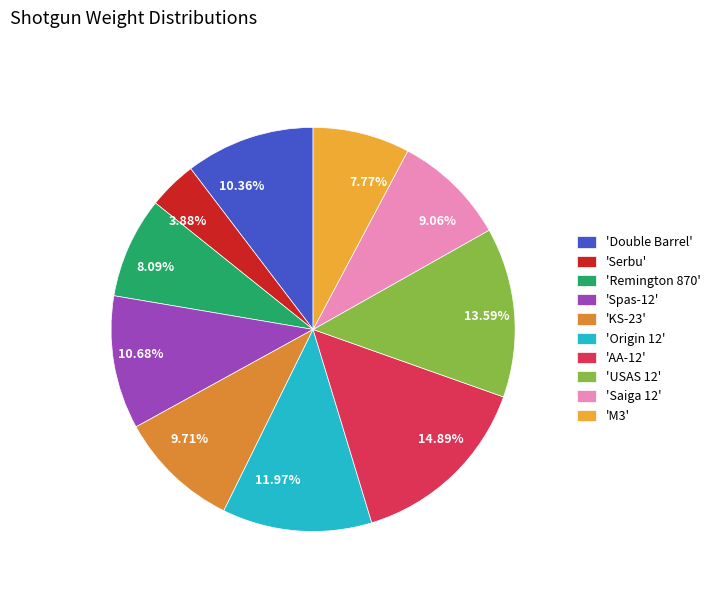

What is the largest slice in the pie chart?

AA-12